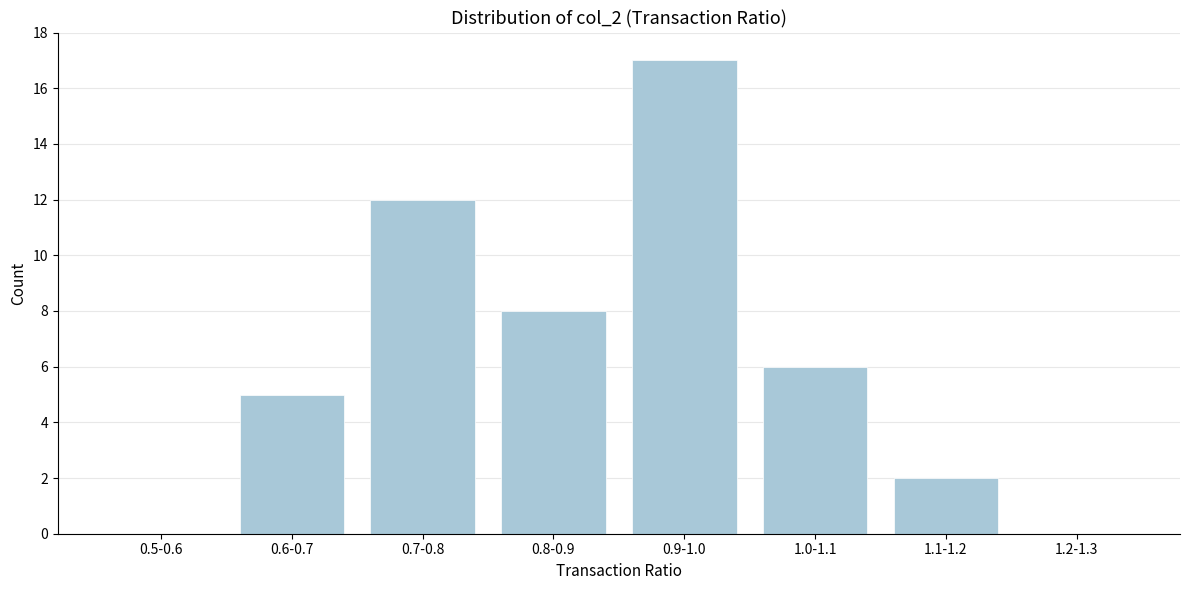

Reading right to left, what are all the values shown in this chart?

1.2-1.3=0	1.1-1.2=2	1.0-1.1=6	0.9-1.0=17	0.8-0.9=8	0.7-0.8=12	0.6-0.7=5	0.5-0.6=0